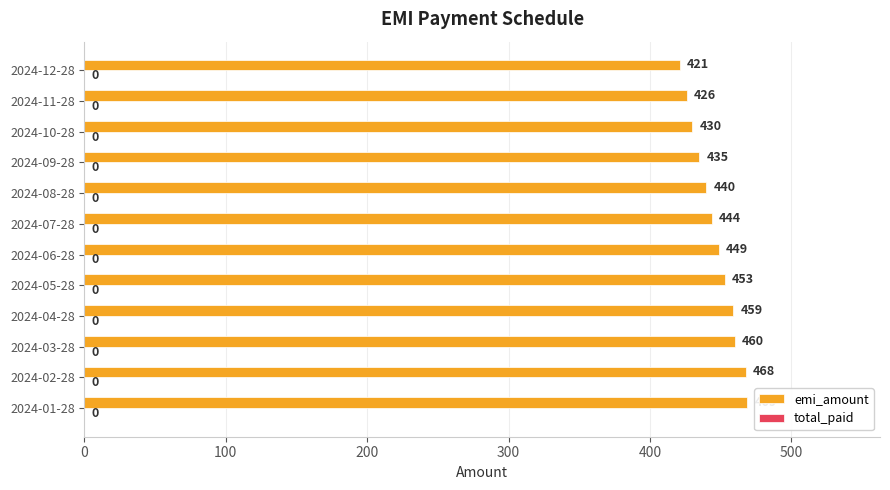

Rank the categories by value from highest to lowest.

2024-01-28, 2024-02-28, 2024-03-28, 2024-04-28, 2024-05-28, 2024-06-28, 2024-07-28, 2024-08-28, 2024-09-28, 2024-10-28, 2024-11-28, 2024-12-28